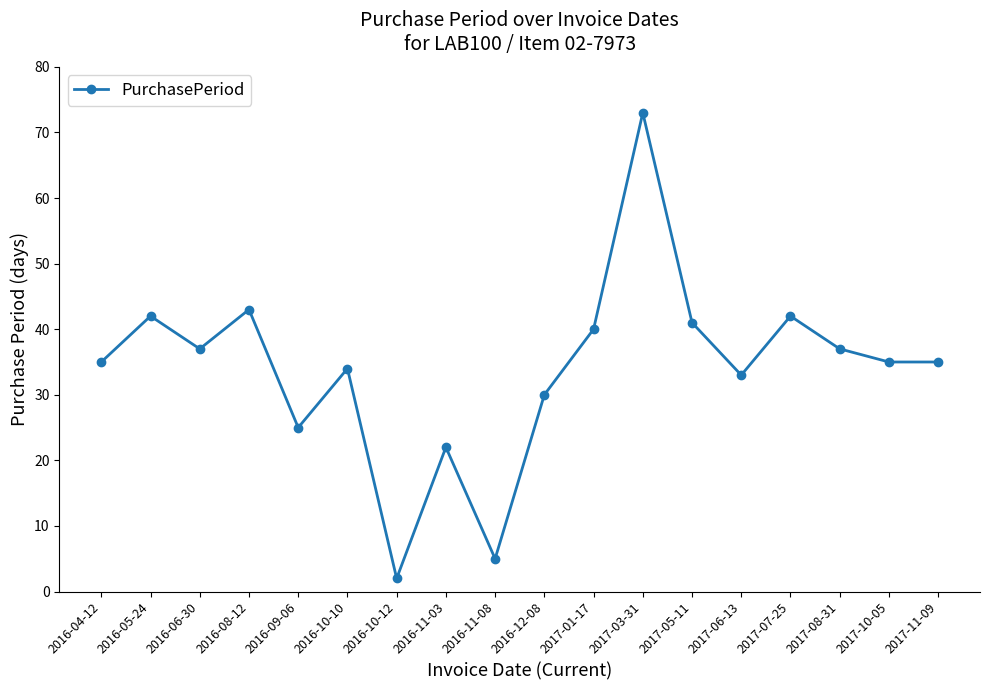

What is the value of the 11th point from the left?

40